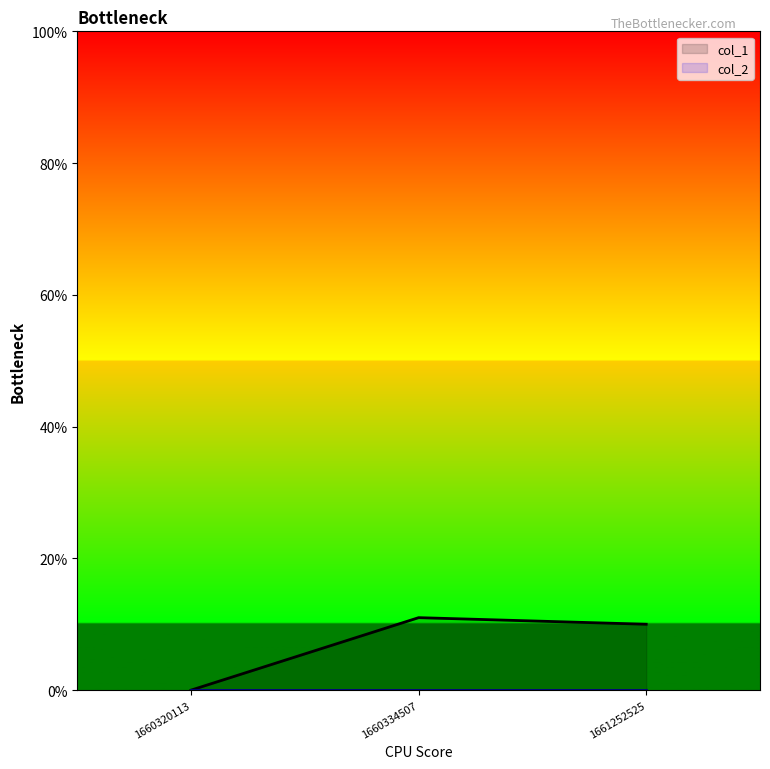

Reading left to right, extract all data points from this chart.

1660320113=0	1660334507=11	1661252525=10